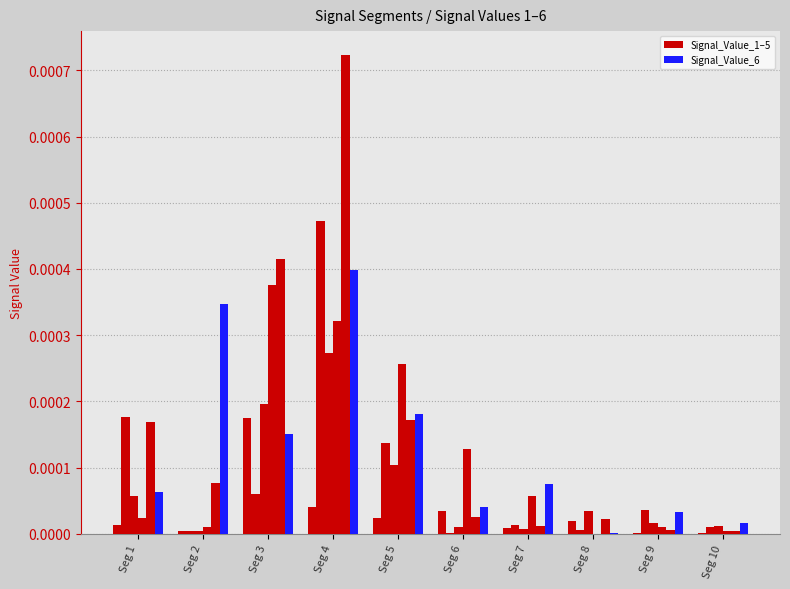

Is it true that Signal_Value_4 equals 0.0 at Seg 5?

False